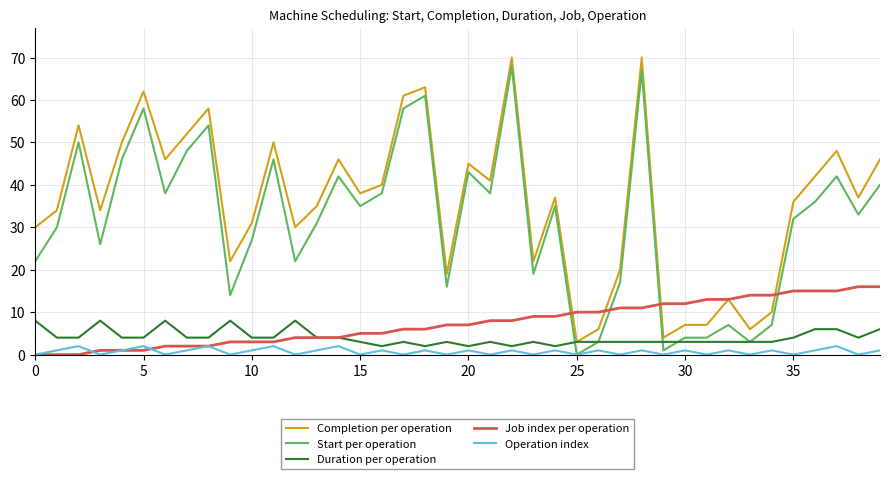

True or false: Completion per operation and Start per operation intersect in this chart.

False